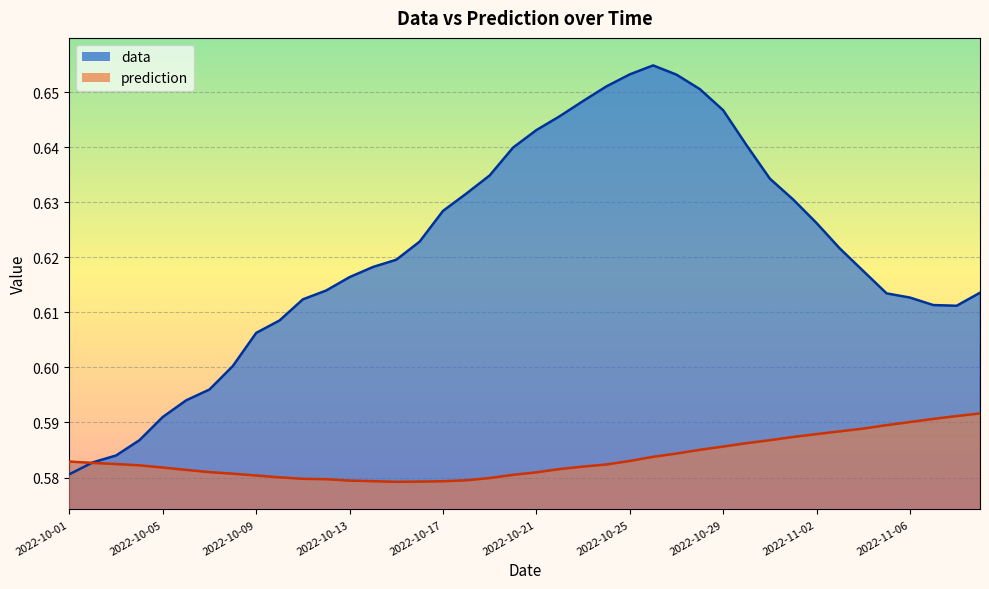

Rank the series by their maximum value, from highest to lowest.

data, prediction